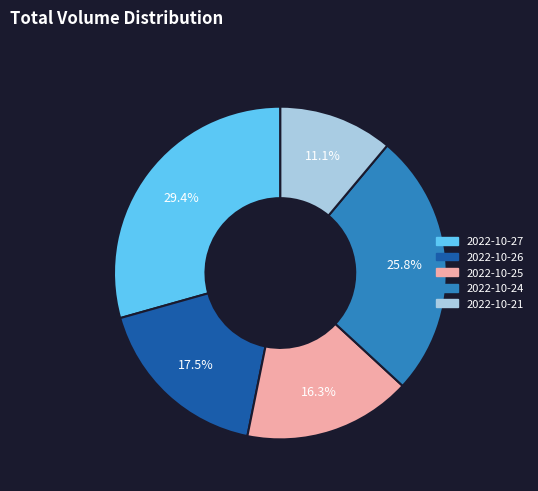

What portion of the pie excludes 2022-10-24?

74.2%